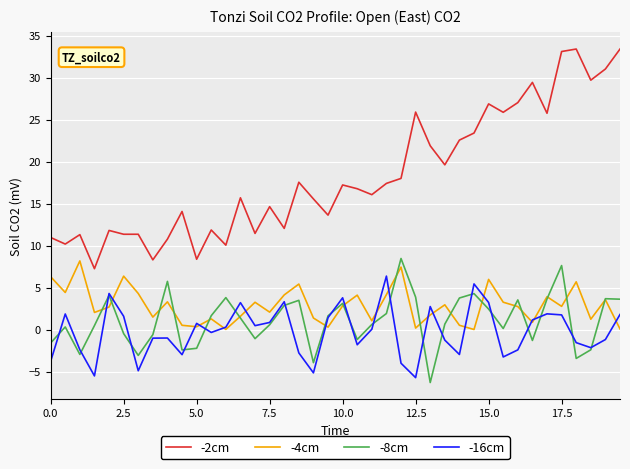

Which series has the largest total across all categories?

-2cm